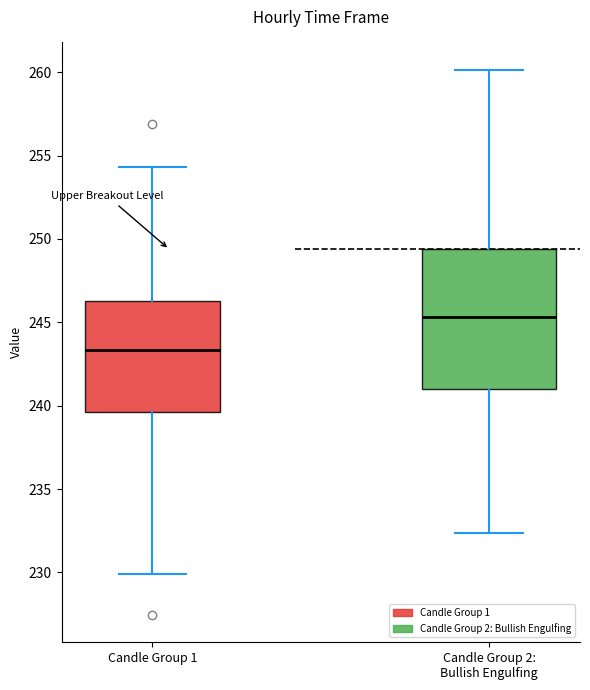

Where does the lower whisker of the box for Candle Group 1 end on the y-axis? The values are not printed on the chart, so give them approximately, as read against the axis.

230.0